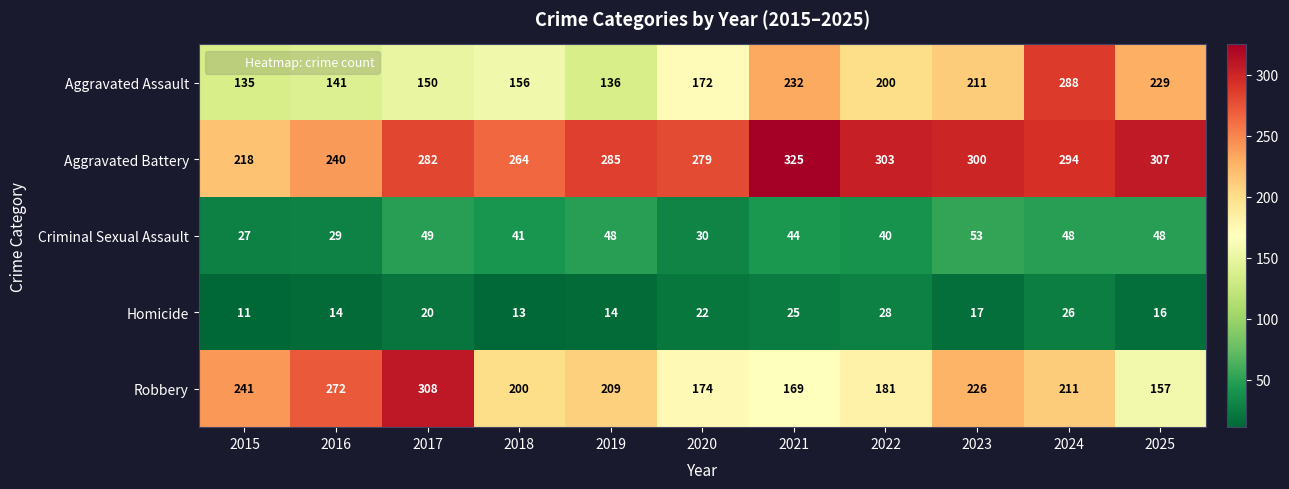

Where is Criminal Sexual Assault nearest to the value 40?

2022